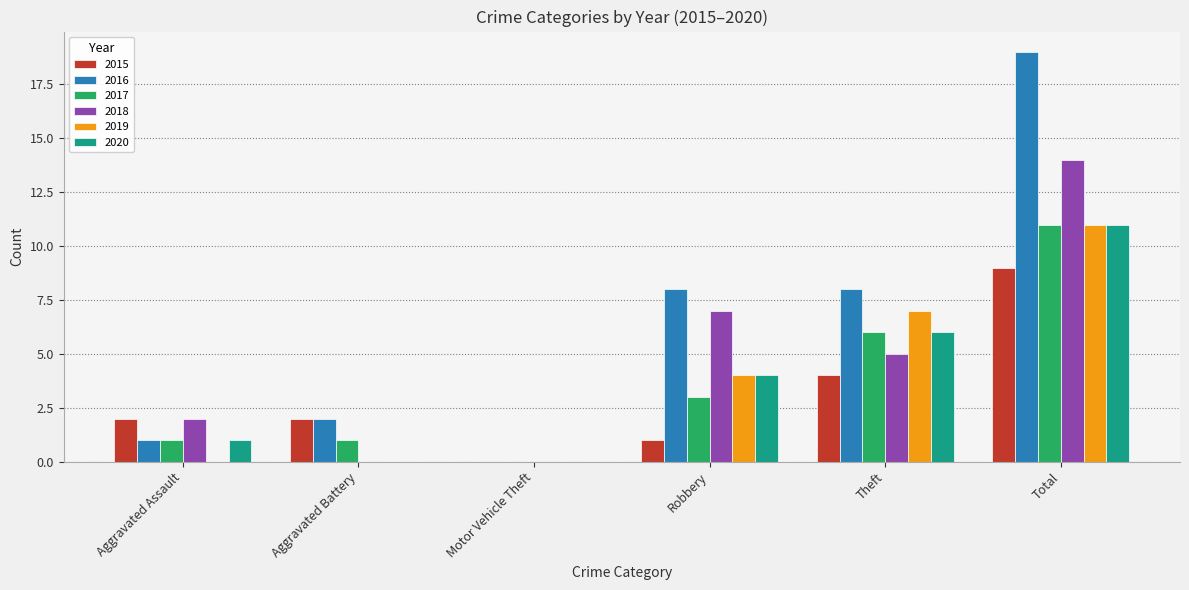

True or false: 2017 has a value of 5 at Robbery.

False